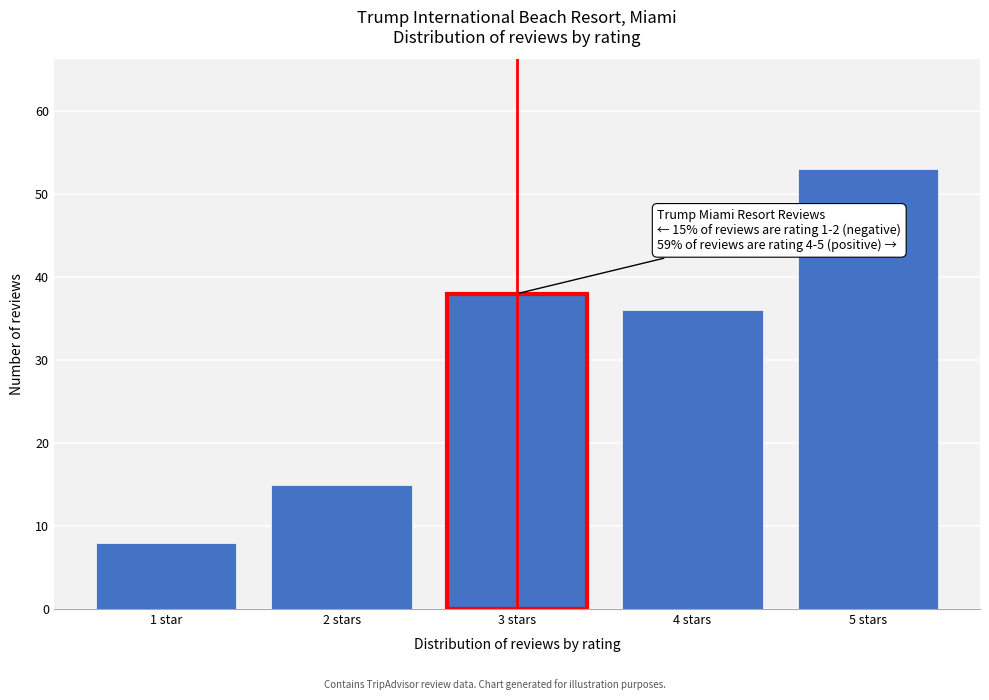

Reading right to left, list all the values displayed in this chart.

5 stars=53	4 stars=36	3 stars=38	2 stars=15	1 star=8